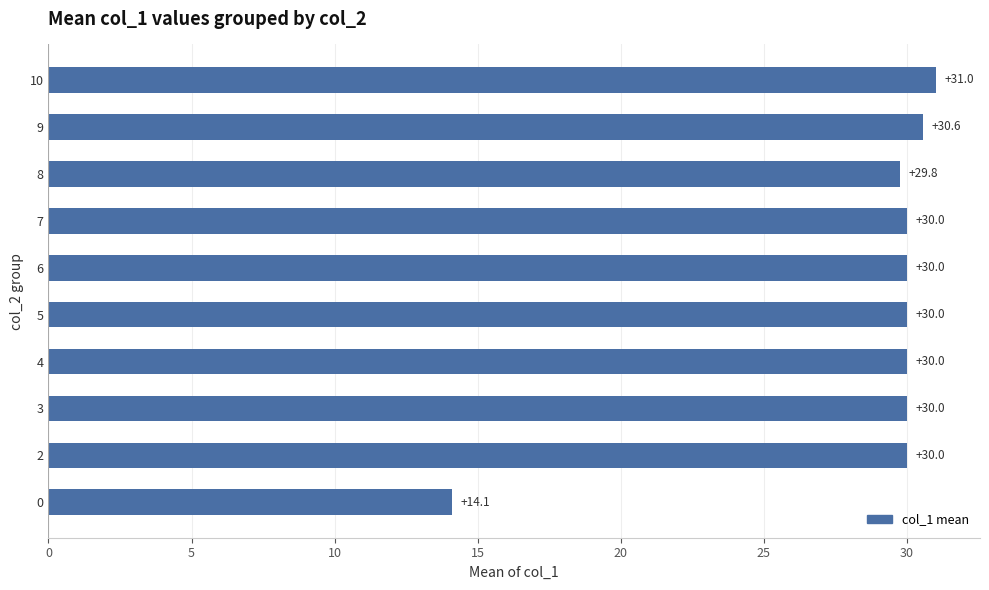

What is the smallest value displayed?

14.1